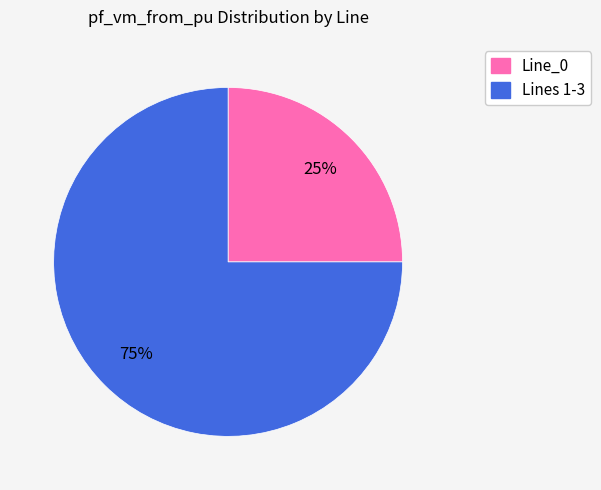

Does any single category account for the majority?

Yes